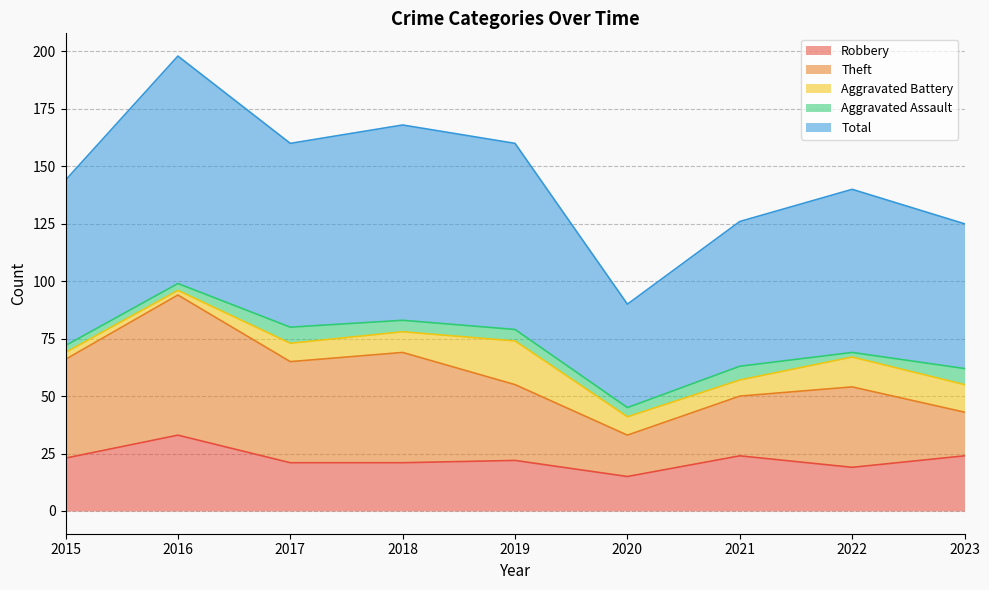

The Aggravated Battery series shows 2 at 2016. True or false?

True